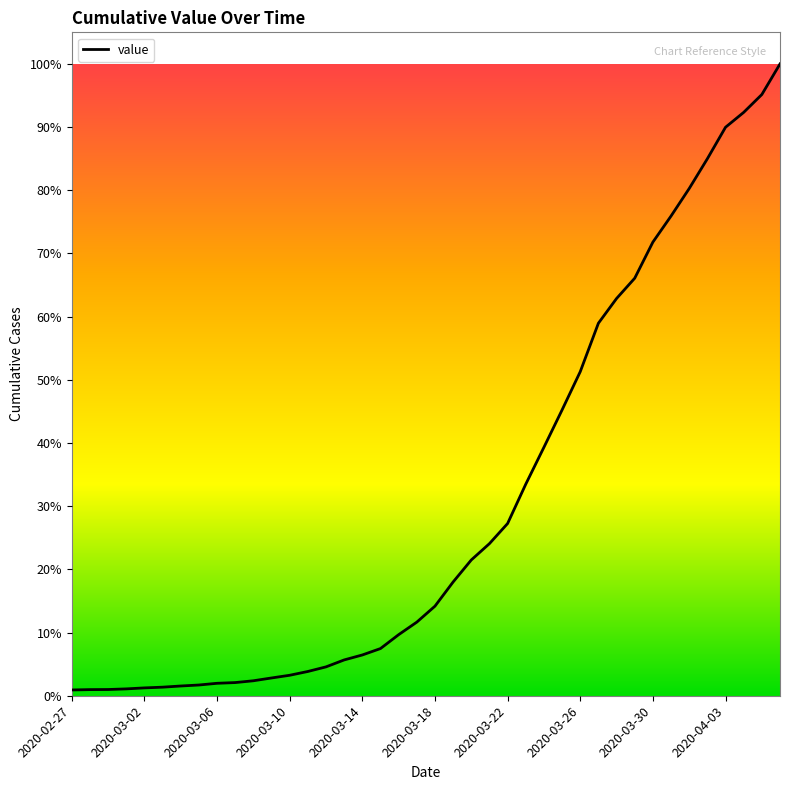

Is this an area chart (filled region under the line)?

No